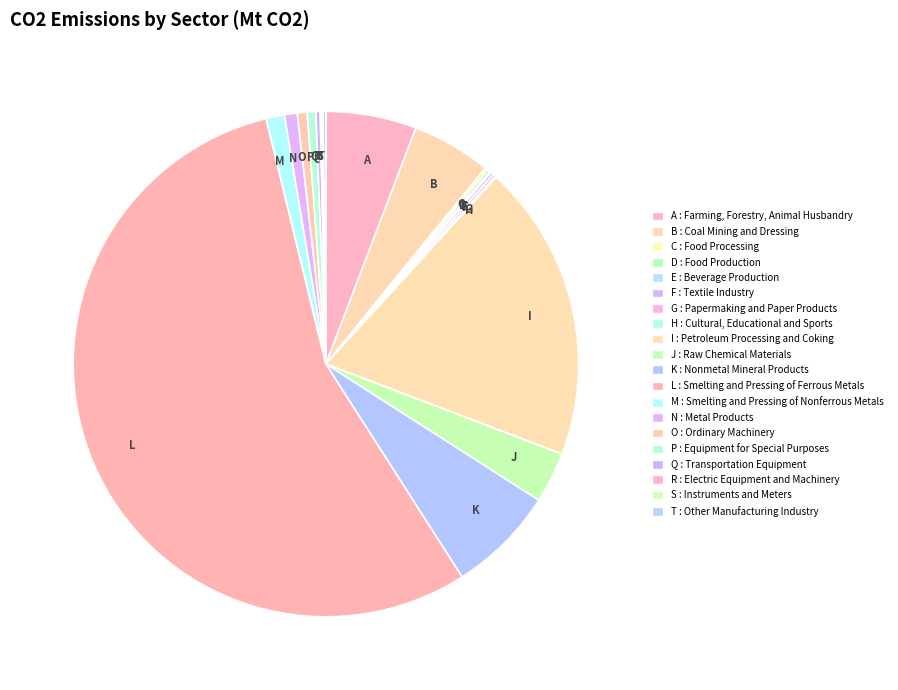

Which slice is the largest?

L